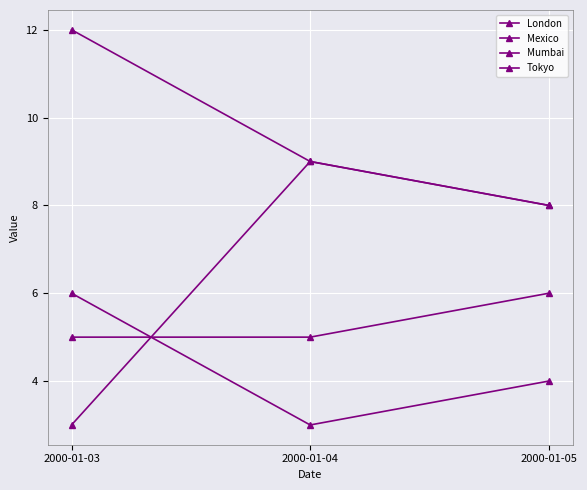

Does the chart display data point markers on the line(s)?

Yes